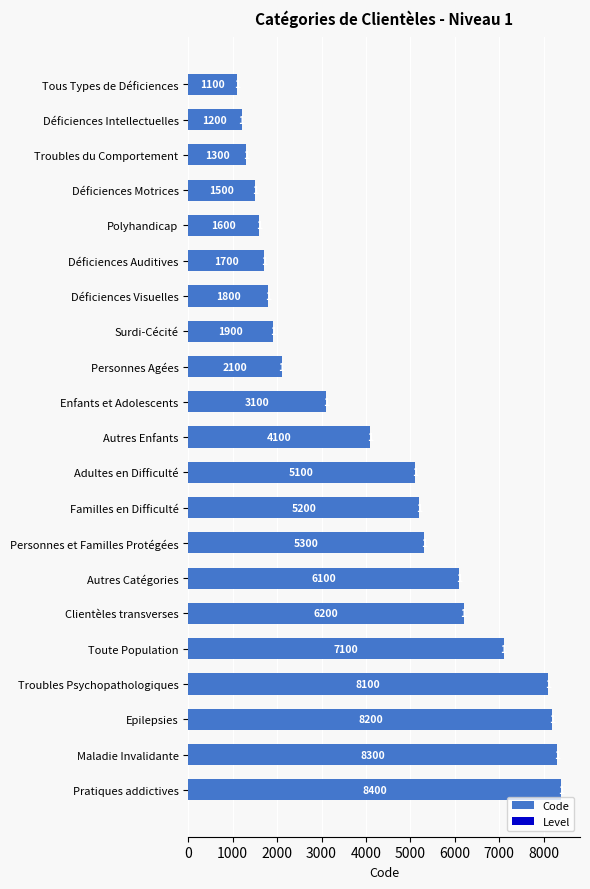

Count the number of data series in this chart.

2